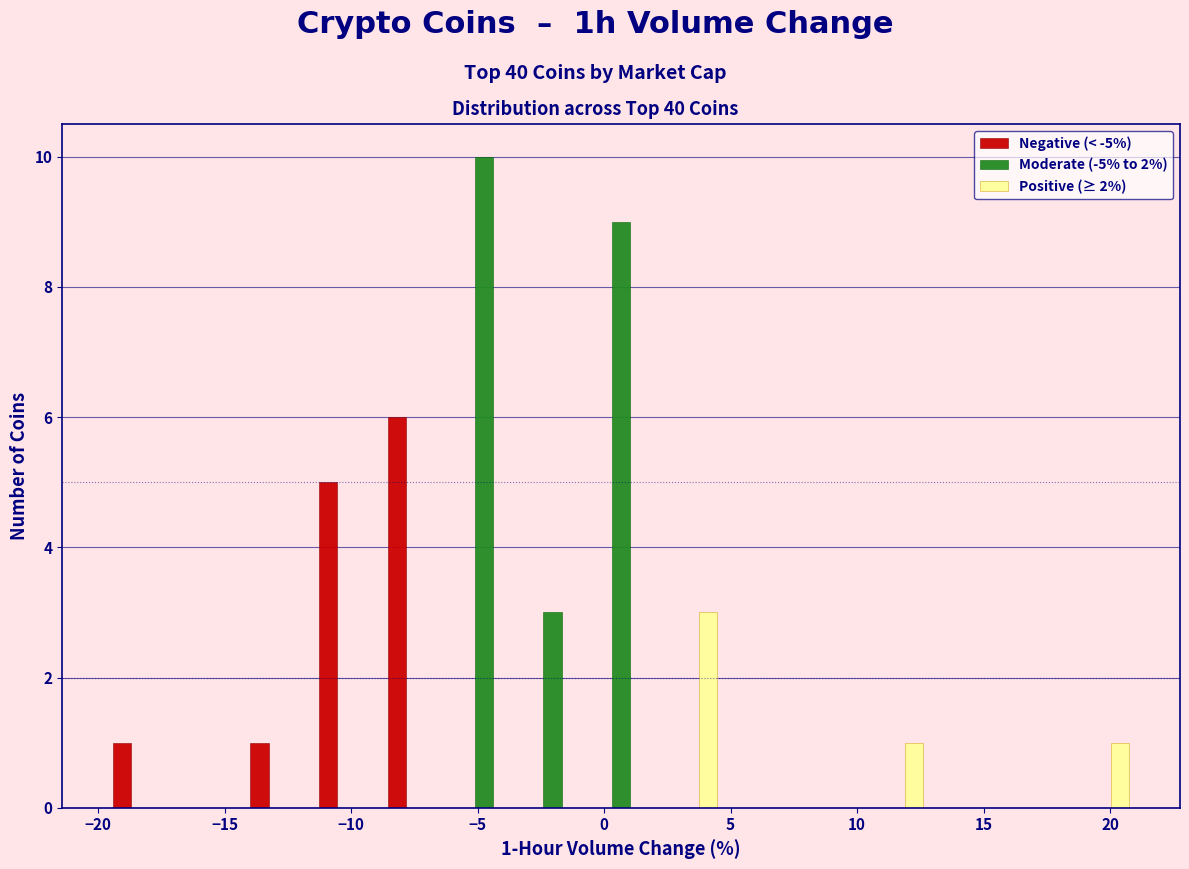

In the Negative (< -5%) series, which range on the x-axis has the tallest bar?

-9.0 to -6.0